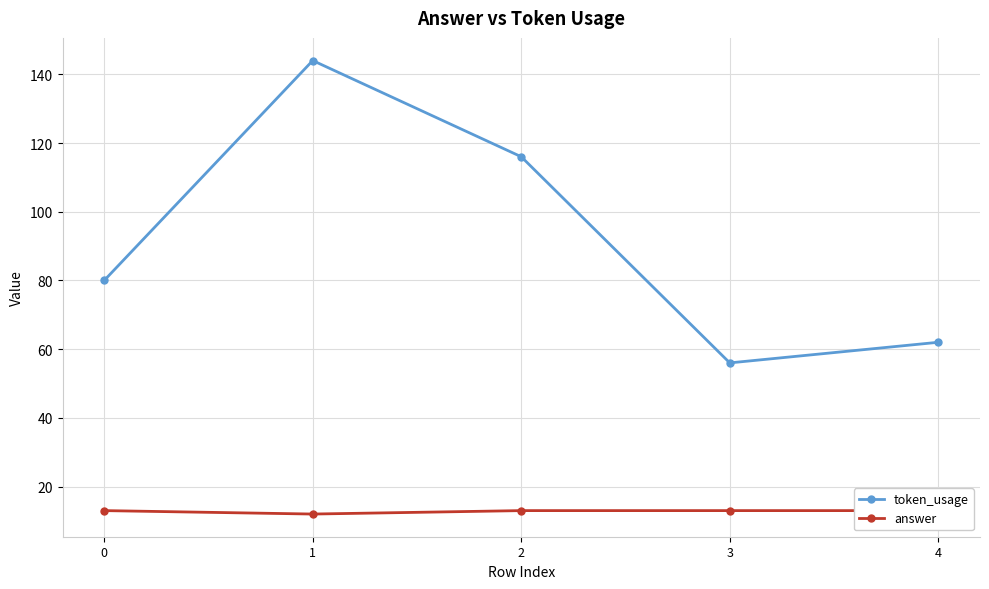

Is it true that answer equals 13 at 3?

True